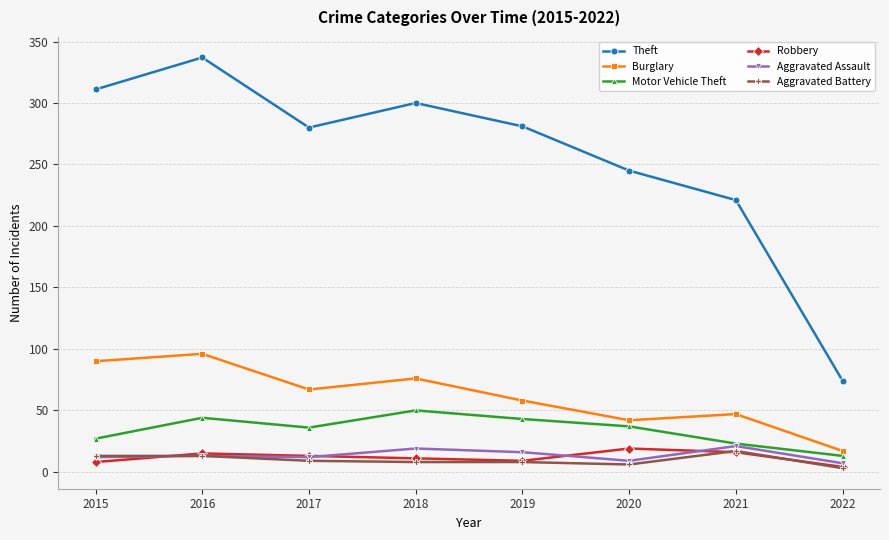

Does the chart display data point markers on the line(s)?

Yes